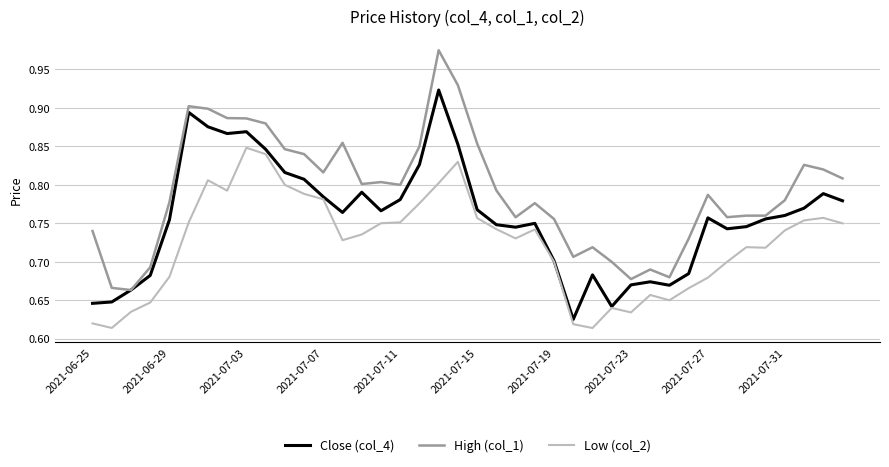

List the series in order of their overall mean, highest first.

High (col_1), Close (col_4), Low (col_2)